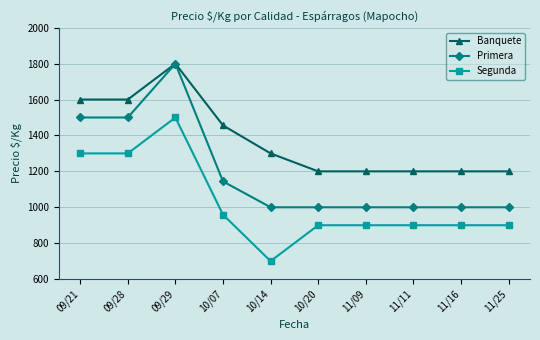

Is the value of Segunda at 11/25 greater than the value of Primera at 09/21?

No